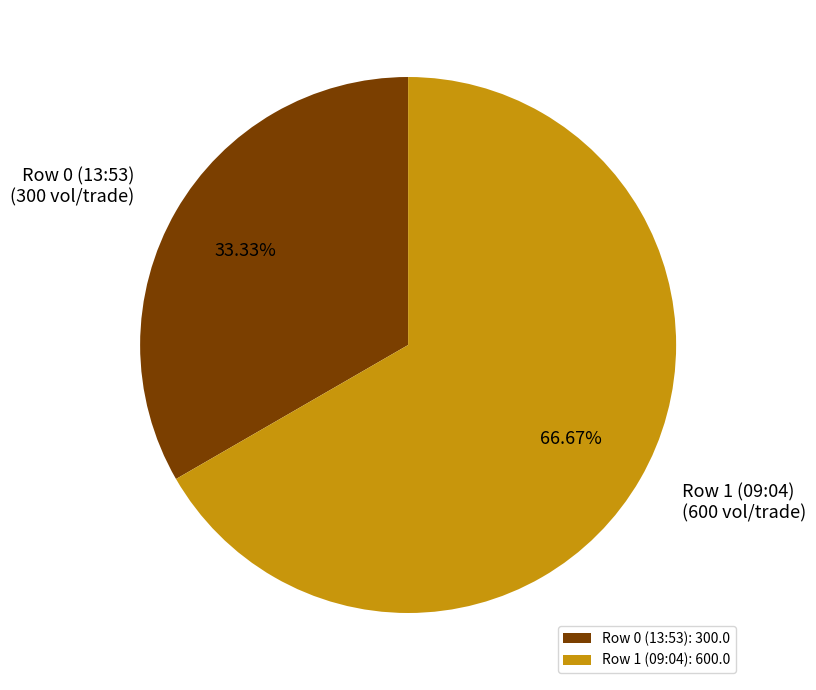

Which category accounts for the majority?

Row 1 (09:04)